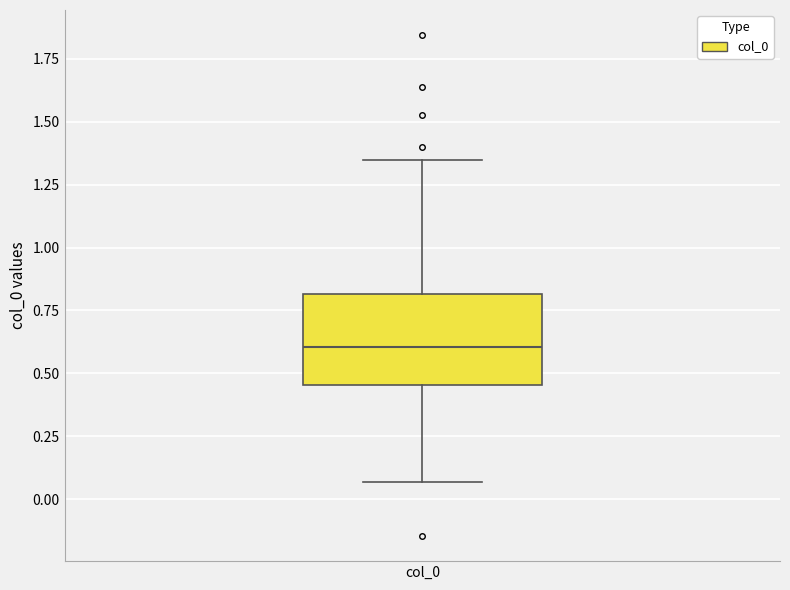

Where does the median line of the box for col_0 sit on the y-axis? The values are not printed on the chart, so give them approximately, as read against the axis.

0.60